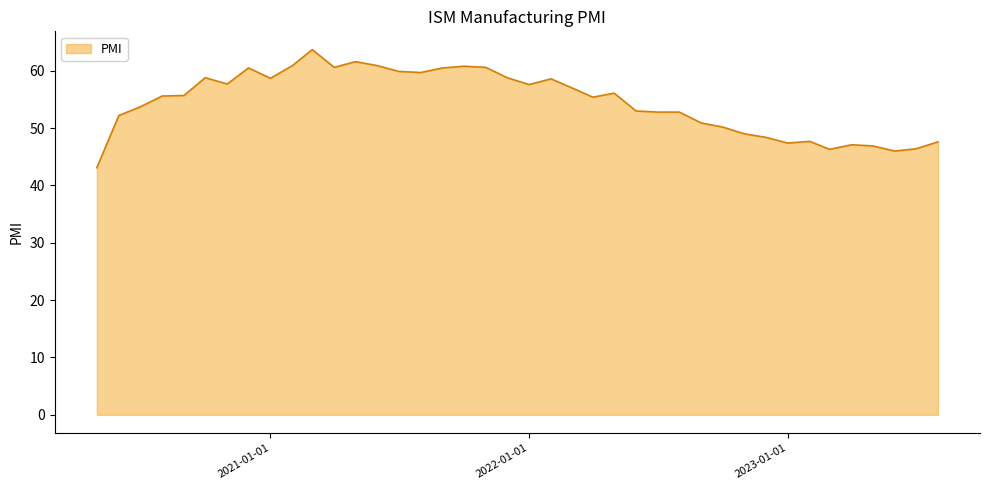

What is the maximum value shown in the chart?

63.7